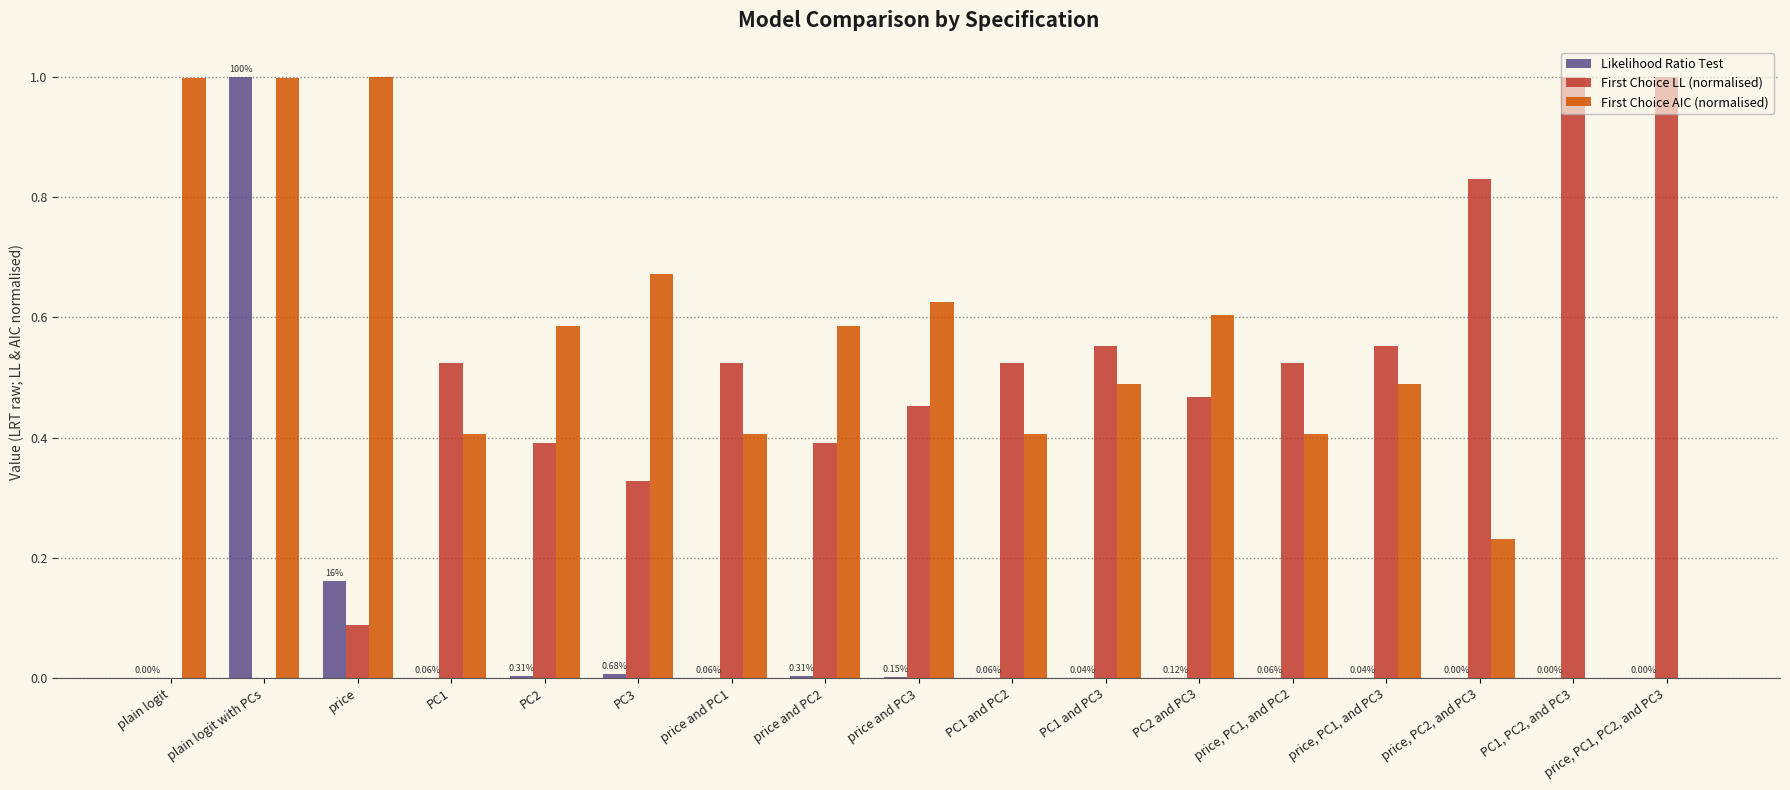

Which series changed the most between price and price, PC1, and PC2?

First Choice AIC (normalised)